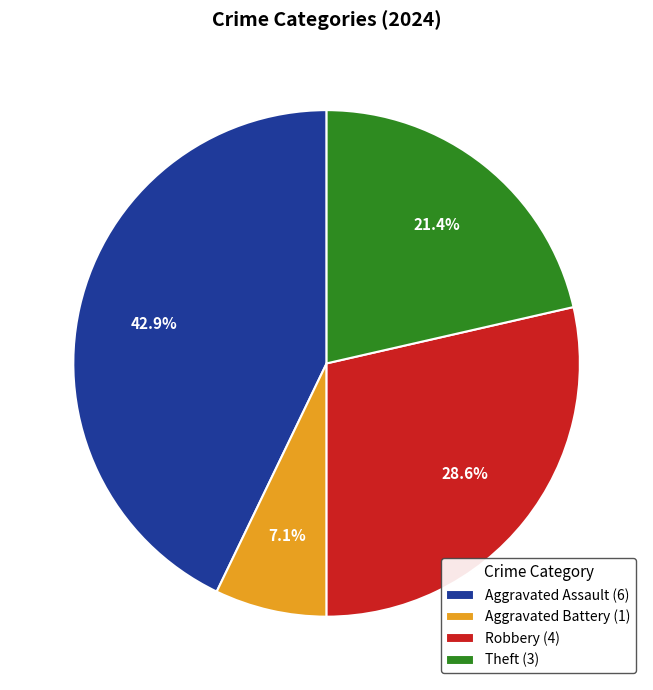

What is the ratio of the value at Theft to the value at Aggravated Assault?

0.5